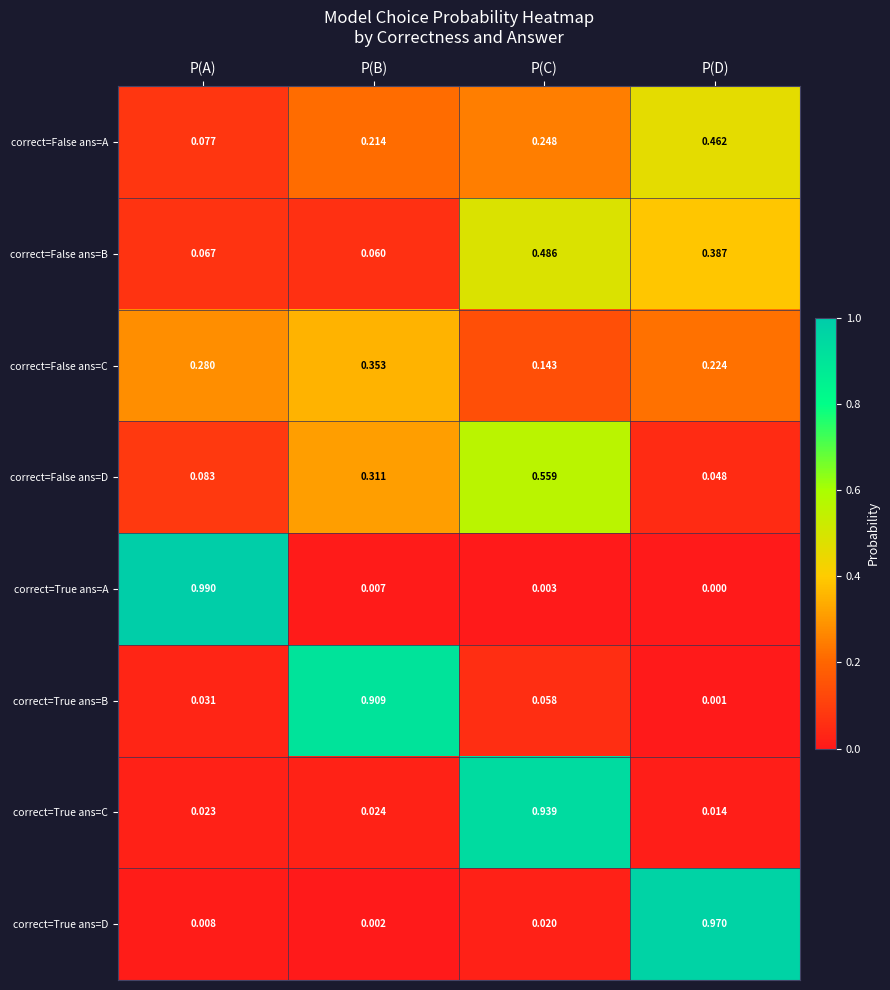

Which category has the highest value in the correct=False ans=A series?

P(D)